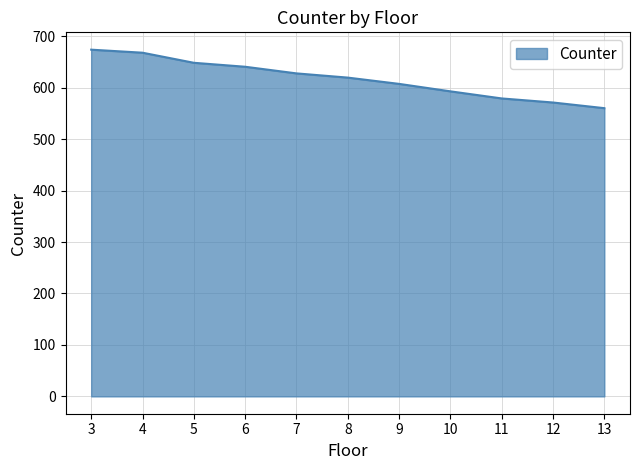

What is the difference between the maximum and second lowest values?

102.7